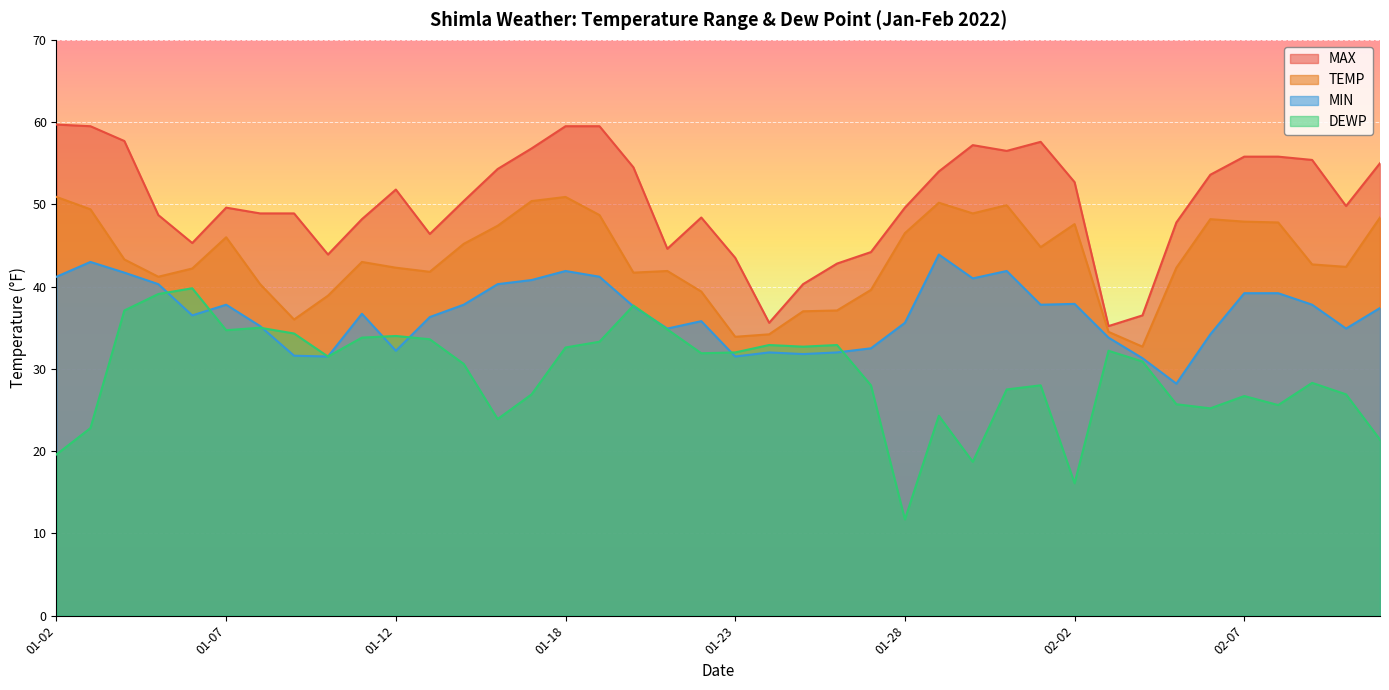

True or false: MAX and DEWP cross at least once.

False